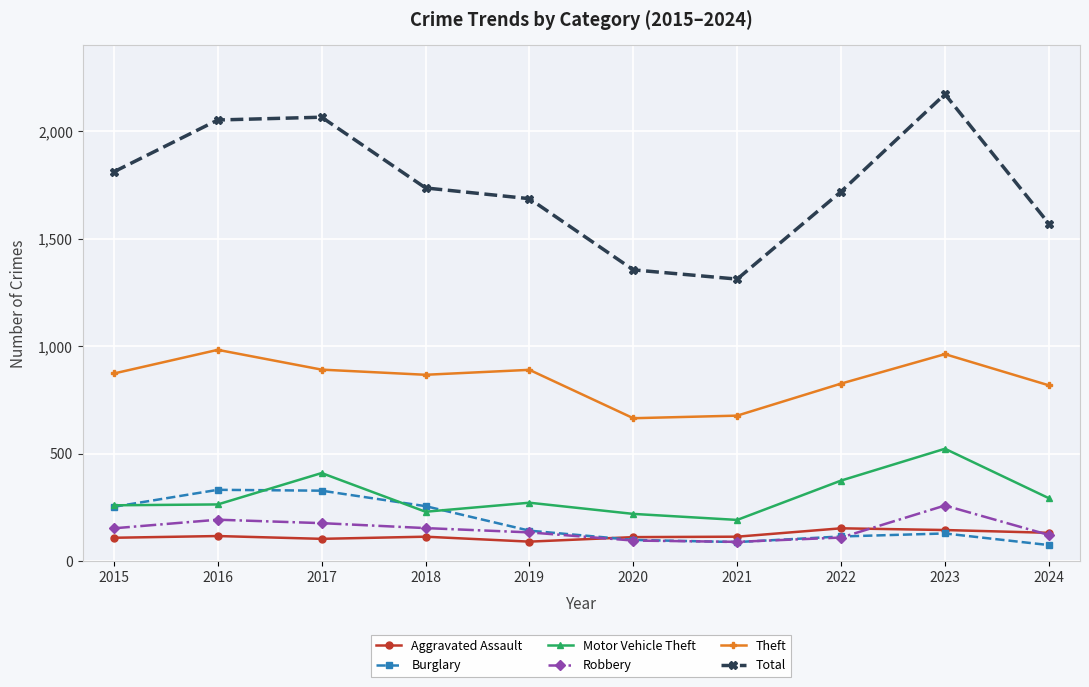

What are all the series names shown in the legend?

Aggravated Assault, Burglary, Motor Vehicle Theft, Robbery, Theft, Total